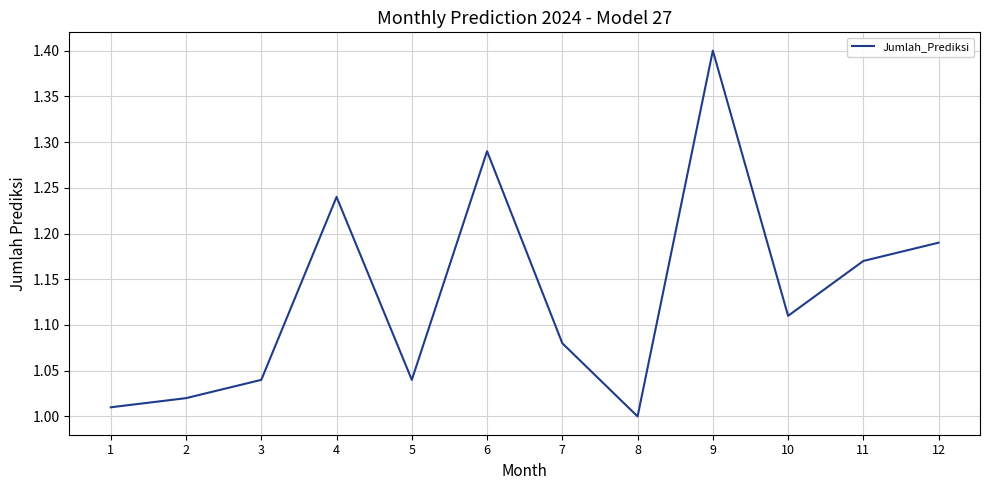

What is the approximate value at 9?

1.4